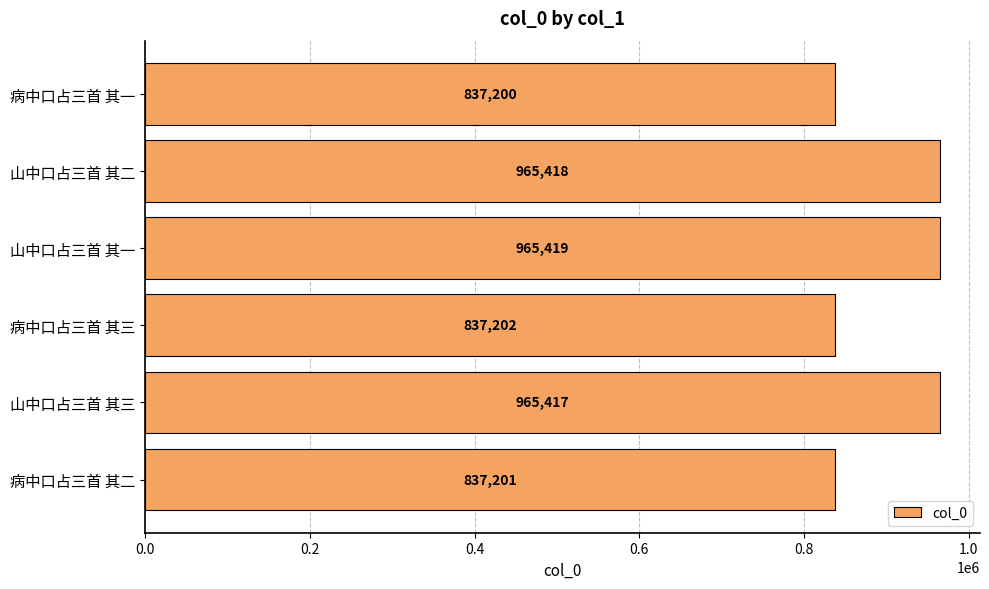

What is the greatest value displayed?

965419